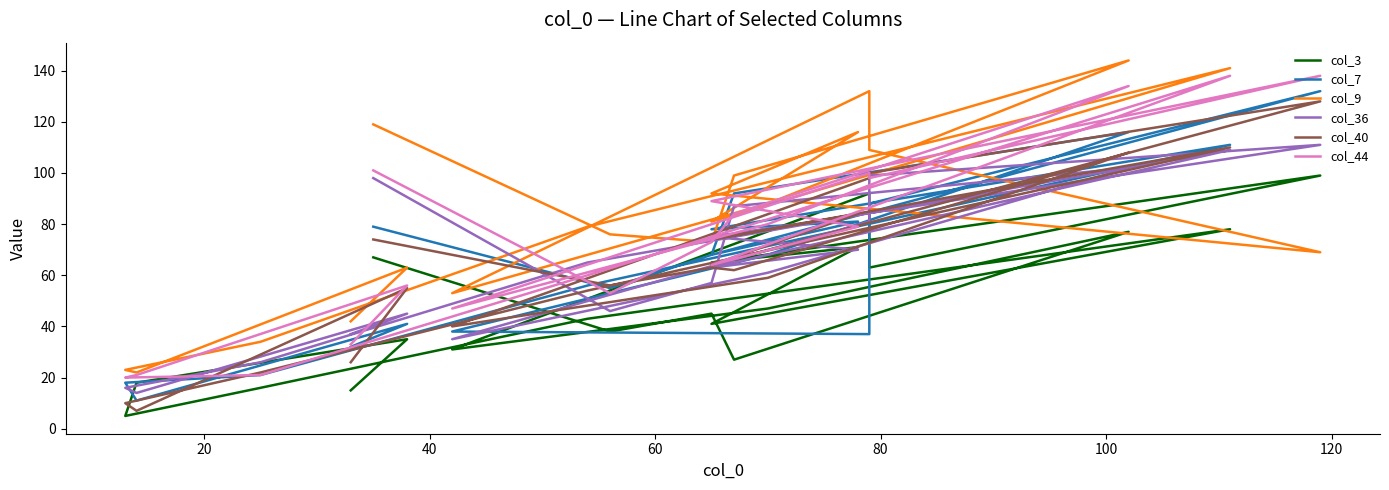

Which series has the largest total across all categories?

col_9